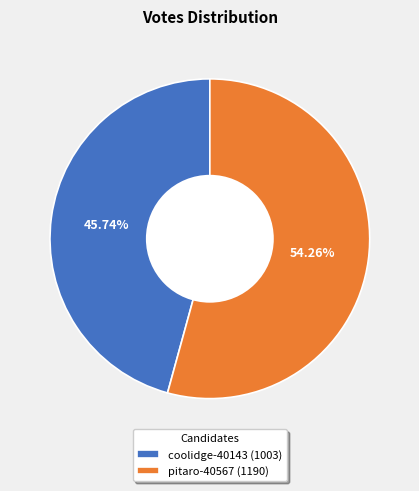

Is it true that coolidge-40143 is 46% of the pie?

True